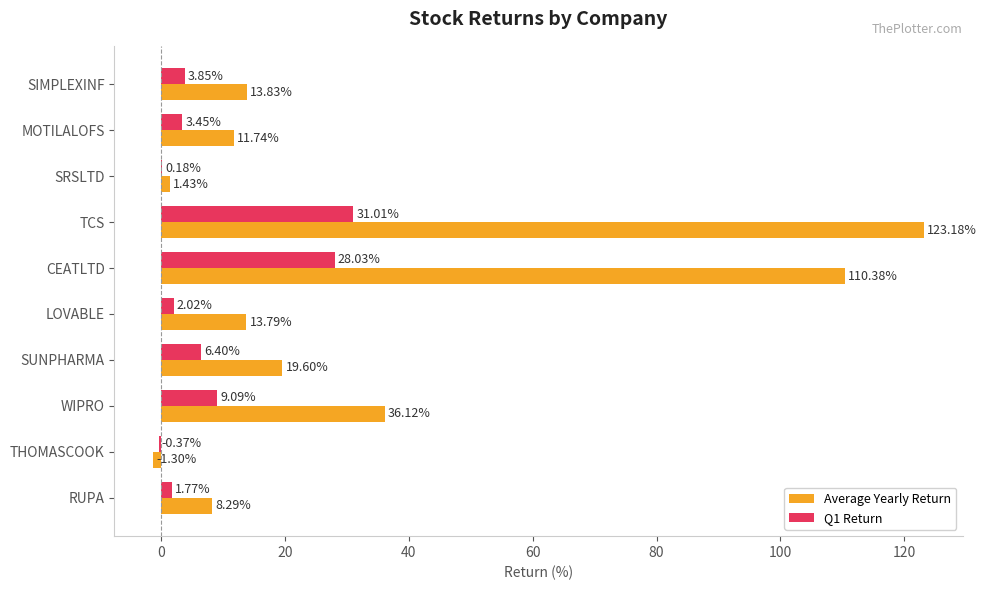

At which category is the sum across all series the highest?

TCS